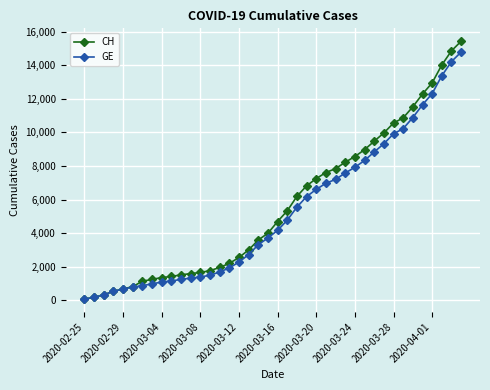

What is the maximum value for CH?

15433